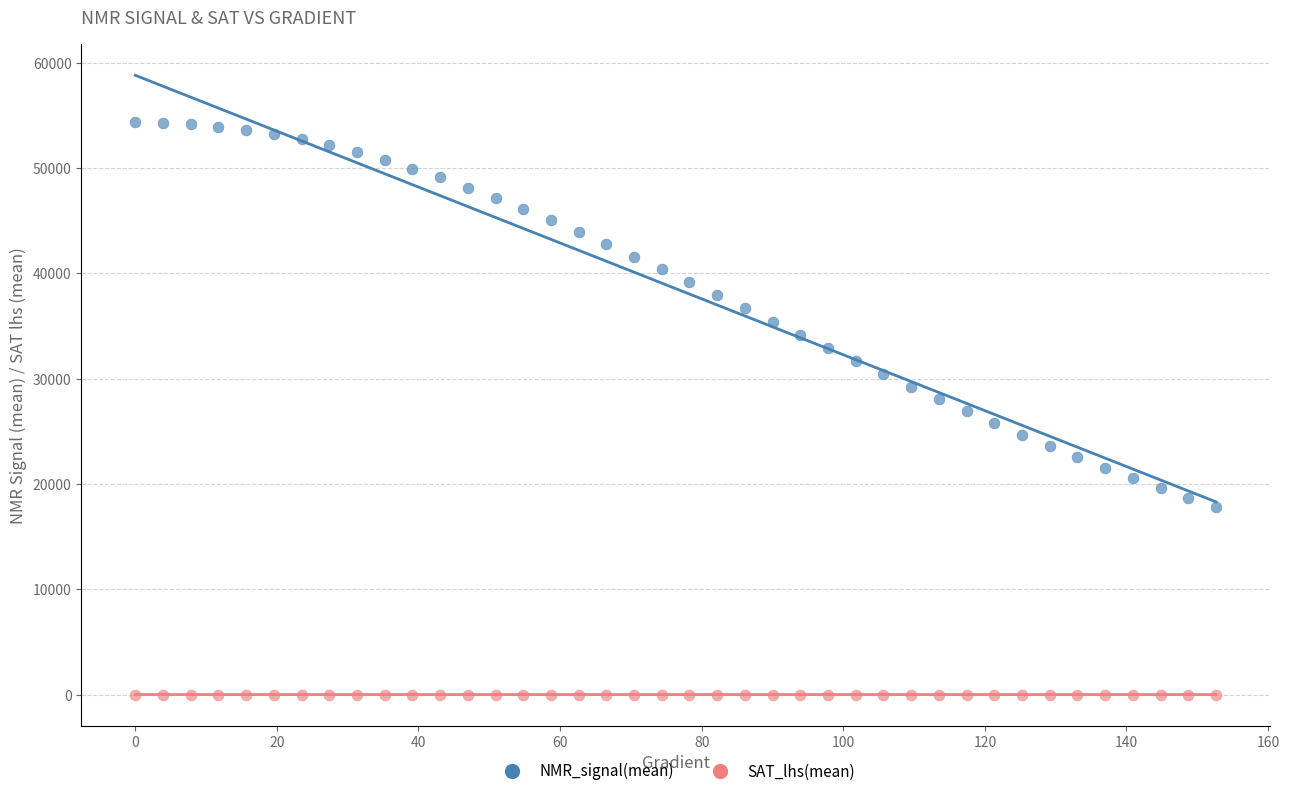

What are all the series names shown in the legend?

NMR_signal(mean), SAT_lhs(mean)